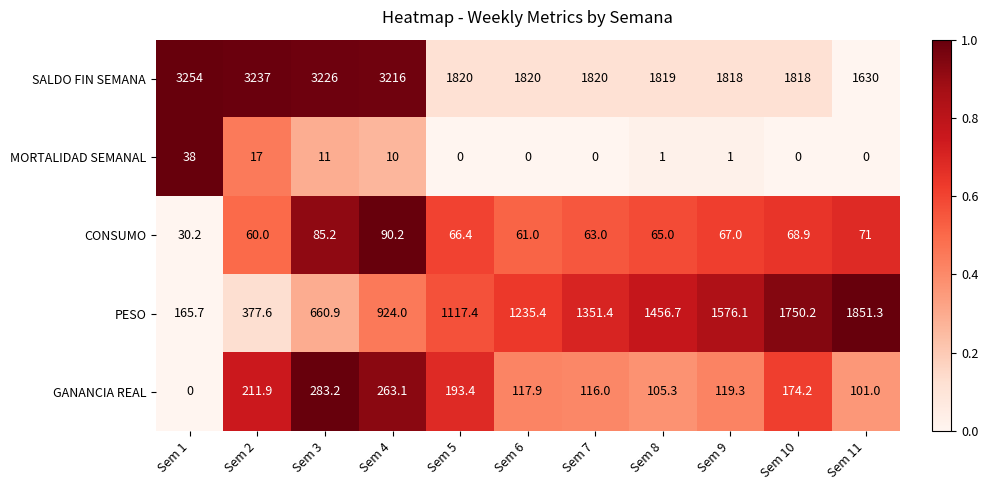

At which category is the sum across all series the highest?

Sem 4